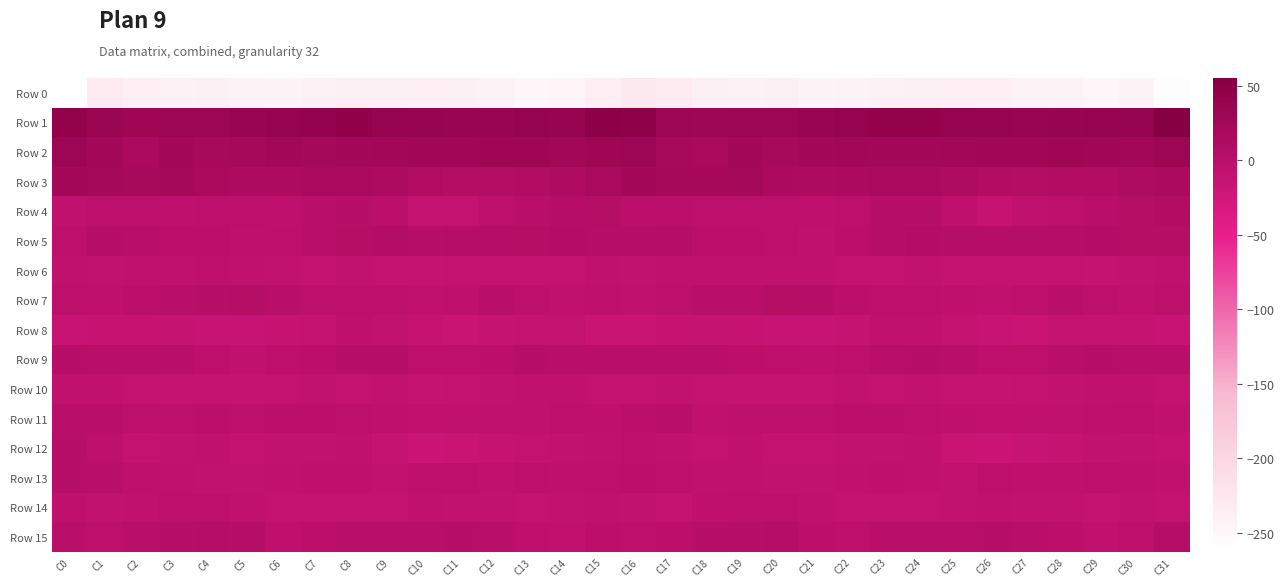

Reading right to left, transcribe all the data shown in this chart.

Row 0: C31=-259.8	C30=-246.4	C29=-248.9	C28=-245.3	C27=-242.0	C26=-237.9	C25=-238.5	C24=-240.4	C23=-240.6	C22=-244.5	C21=-246.5	C20=-240.4	C19=-241.1	C18=-239.5	C17=-232.5	C16=-228.7	C15=-238.4	C14=-247.7	C13=-248.2	C12=-244.0	C11=-240.5	C10=-237.2	C9=-240.0	C8=-240.0	C7=-241.7	C6=-246.1	C5=-244.2	C4=-240.2	C3=-241.1	C2=-237.2	C1=-232.0	C0=-262.9
Row 1: C31=55.4	C30=39.5	C29=39.2	C28=37.1	C27=35.5	C26=36.8	C25=39.2	C24=43.7	C23=42.7	C22=38.8	C21=36.0	C20=32.9	C19=30.6	C18=29.9	C17=31.0	C16=45.7	C15=48.8	C14=37.7	C13=39.4	C12=35.8	C11=35.7	C10=37.8	C9=40.3	C8=44.7	C7=40.8	C6=38.2	C5=34.8	C4=31.1	C3=31.0	C2=29.2	C1=34.2	C0=44.1
Row 2: C31=32.1	C30=24.3	C29=27.5	C28=28.9	C27=27.8	C26=27.5	C25=26.0	C24=24.1	C23=23.3	C22=24.9	C21=24.2	C20=19.7	C19=23.5	C18=18.7	C17=19.5	C16=30.7	C15=29.1	C14=24.7	C13=28.3	C12=28.8	C11=27.2	C10=27.3	C9=25.0	C8=24.0	C7=23.0	C6=26.5	C5=21.4	C4=20.5	C3=23.6	C2=16.4	C1=23.5	C0=30.9
Row 3: C31=16.8	C30=11.9	C29=9.0	C28=8.6	C27=7.2	C26=8.4	C25=13.1	C24=17.5	C23=17.9	C22=15.7	C21=13.6	C20=16.6	C19=22.1	C18=21.6	C17=21.5	C16=23.7	C15=17.3	C14=10.6	C13=8.6	C12=8.1	C11=7.1	C10=9.6	C9=15.3	C8=17.9	C7=17.2	C6=15.1	C5=13.7	C4=18.8	C3=22.8	C2=20.5	C1=22.5	C0=24.1
Row 4: C31=9.2	C30=5.2	C29=1.4	C28=-2.3	C27=-7.6	C26=-13.1	C25=-4.7	C24=2.0	C23=2.5	C22=-3.3	C21=-5.2	C20=-2.5	C19=-3.9	C18=-3.9	C17=-0.6	C16=-0.9	C15=5.1	C14=4.0	C13=-0.4	C12=-3.5	C11=-11.2	C10=-11.1	C9=-1.3	C8=2.8	C7=0.6	C6=-4.6	C5=-4.1	C4=-2.8	C3=-4.7	C2=-2.3	C1=-1.9	C0=-6.4
Row 5: C31=4.4	C30=5.5	C29=6.4	C28=3.9	C27=3.8	C26=3.3	C25=4.4	C24=6.9	C23=3.0	C22=-1.3	C21=-6.5	C20=-1.9	C19=-1.1	C18=-1.0	C17=3.2	C16=3.0	C15=2.7	C14=6.5	C13=5.5	C12=3.5	C11=4.1	C10=2.4	C9=6.3	C8=5.2	C7=1.9	C6=-3.6	C5=-5.5	C4=-0.8	C3=-1.8	C2=1.1	C1=2.1	C0=-3.1
Row 6: C31=-6.4	C30=-9.2	C29=-12.2	C28=-11.4	C27=-11.2	C26=-11.3	C25=-12.4	C24=-8.7	C23=-9.9	C22=-10.9	C21=-7.6	C20=-6.0	C19=-6.0	C18=-7.2	C17=-7.0	C16=-8.4	C15=-6.9	C14=-10.8	C13=-11.6	C12=-11.7	C11=-10.4	C10=-12.9	C9=-10.5	C8=-8.7	C7=-11.0	C6=-9.0	C5=-7.5	C4=-5.2	C3=-6.9	C2=-6.5	C1=-8.2	C0=-7.7
Row 7: C31=-3.9	C30=-5.7	C29=-4.1	C28=0.4	C27=-2.8	C26=-5.9	C25=-5.2	C24=-2.5	C23=-2.3	C22=-1.2	C21=3.3	C20=4.6	C19=1.0	C18=-0.5	C17=-3.8	C16=-6.4	C15=-4.8	C14=-5.8	C13=-1.9	C12=-0.4	C11=-4.3	C10=-6.3	C9=-3.4	C8=-2.6	C7=-2.0	C6=0.3	C5=4.8	C4=3.0	C3=0.4	C2=-1.4	C1=-4.6	C0=-2.9
Row 8: C31=-15.5	C30=-12.2	C29=-10.3	C28=-10.2	C27=-15.9	C26=-15.4	C25=-10.6	C24=-5.5	C23=-7.5	C22=-12.9	C21=-15.1	C20=-15.2	C19=-13.0	C18=-13.0	C17=-14.0	C16=-16.6	C15=-15.6	C14=-10.9	C13=-9.8	C12=-12.5	C11=-16.4	C10=-13.7	C9=-8.2	C8=-5.0	C7=-10.2	C6=-13.7	C5=-15.4	C4=-14.5	C3=-12.6	C2=-13.4	C1=-13.4	C0=-15.1
Row 9: C31=0.5	C30=-0.2	C29=2.4	C28=1.3	C27=-3.8	C26=-4.1	C25=0.7	C24=2.7	C23=0.4	C22=-2.2	C21=-5.4	C20=-4.2	C19=-1.5	C18=1.6	C17=0.6	C16=0.7	C15=1.2	C14=0.5	C13=2.8	C12=-1.1	C11=-4.2	C10=-2.9	C9=2.6	C8=2.1	C7=-0.6	C6=-3.4	C5=-5.6	C4=-3.3	C3=-0.2	C2=1.9	C1=1.2	C0=2.8
Row 10: C31=-9.8	C30=-7.9	C29=-6.2	C28=-8.5	C27=-9.8	C26=-12.7	C25=-9.7	C24=-8.6	C23=-10.3	C22=-8.2	C21=-12.8	C20=-12.2	C19=-12.8	C18=-11.1	C17=-8.8	C16=-9.3	C15=-10.2	C14=-6.7	C13=-7.2	C12=-8.8	C11=-10.8	C10=-12.3	C9=-8.2	C8=-9.8	C7=-9.0	C6=-10.0	C5=-12.8	C4=-12.3	C3=-12.6	C2=-9.8	C1=-7.8	C0=-6.7
Row 11: C31=-5.7	C30=-4.2	C29=-4.3	C28=-7.1	C27=-6.2	C26=-7.4	C25=-5.5	C24=-2.8	C23=-1.7	C22=-0.8	C21=-3.5	C20=-2.5	C19=-2.3	C18=-5.8	C17=-0.2	C16=-1.7	C15=-5.3	C14=-3.5	C13=-6.2	C12=-6.4	C11=-6.9	C10=-6.7	C9=-4.6	C8=-2.5	C7=-0.8	C6=-1.5	C5=-3.8	C4=-1.5	C3=-4.2	C2=-4.2	C1=1.5	C0=0.9
Row 12: C31=-9.4	C30=-8.3	C29=-9.0	C28=-11.9	C27=-14.8	C26=-18.4	C25=-16.1	C24=-7.4	C23=-8.3	C22=-8.6	C21=-11.0	C20=-9.5	C19=-7.2	C18=-10.9	C17=-5.8	C16=-3.9	C15=-5.6	C14=-8.3	C13=-9.5	C12=-13.3	C11=-15.9	C10=-18.6	C9=-12.9	C8=-6.8	C7=-8.5	C6=-8.6	C5=-11.6	C4=-7.6	C3=-9.1	C2=-9.5	C1=-3.2	C0=2.6
Row 13: C31=-6.8	C30=-5.4	C29=-3.4	C28=-4.9	C27=-5.4	C26=-2.8	C25=-8.2	C24=-7.1	C23=-4.7	C22=-7.5	C21=-8.3	C20=-8.2	C19=-6.9	C18=-6.4	C17=-2.1	C16=-0.7	C15=-2.6	C14=-4.7	C13=-3.2	C12=-6.1	C11=-3.6	C10=-4.0	C9=-9.1	C8=-5.5	C7=-5.5	C6=-7.9	C5=-8.2	C4=-8.0	C3=-6.4	C2=-5.1	C1=-0.0	C0=2.8
Row 14: C31=-10.1	C30=-9.1	C29=-9.7	C28=-9.1	C27=-9.0	C26=-7.2	C25=-8.3	C24=-11.7	C23=-9.9	C22=-9.9	C21=-7.8	C20=-3.8	C19=-2.9	C18=-4.4	C17=-9.3	C16=-9.2	C15=-7.7	C14=-9.0	C13=-9.9	C12=-9.2	C11=-8.0	C10=-7.0	C9=-9.9	C8=-11.3	C7=-9.7	C6=-9.9	C5=-5.9	C4=-3.1	C3=-2.8	C2=-6.3	C1=-8.9	C0=-5.1
Row 15: C31=3.4	C30=-3.9	C29=-6.1	C28=-1.1	C27=1.9	C26=2.1	C25=0.1	C24=-0.1	C23=0.8	C22=-4.2	C21=-0.6	C20=4.1	C19=3.0	C18=2.0	C17=-1.6	C16=-3.4	C15=-0.7	C14=-5.7	C13=-4.6	C12=0.5	C11=2.6	C10=1.4	C9=-0.6	C8=1.1	C7=-1.2	C6=-4.7	C5=2.2	C4=4.2	C3=2.5	C2=1.2	C1=-1.8	C0=-0.1